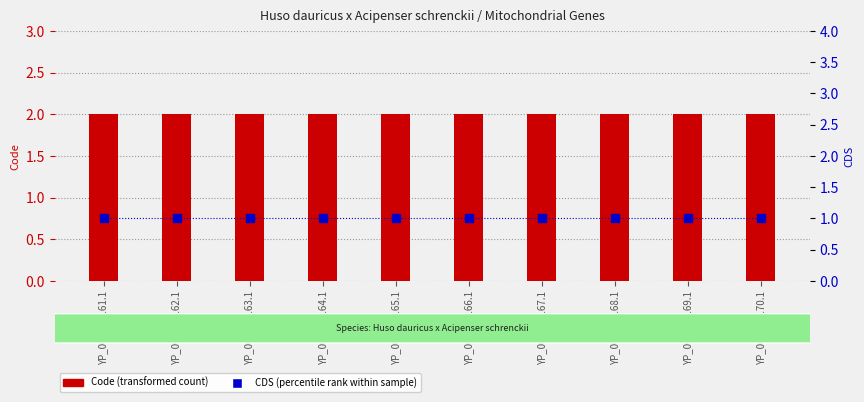

The value of Code (transformed count) at YP_009370163.1 is 3. True or false?

False